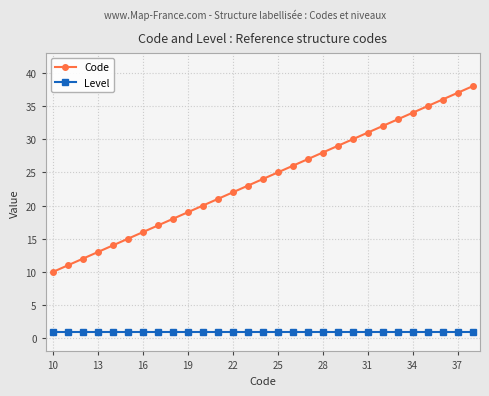

Which series has the largest total across all categories?

Code